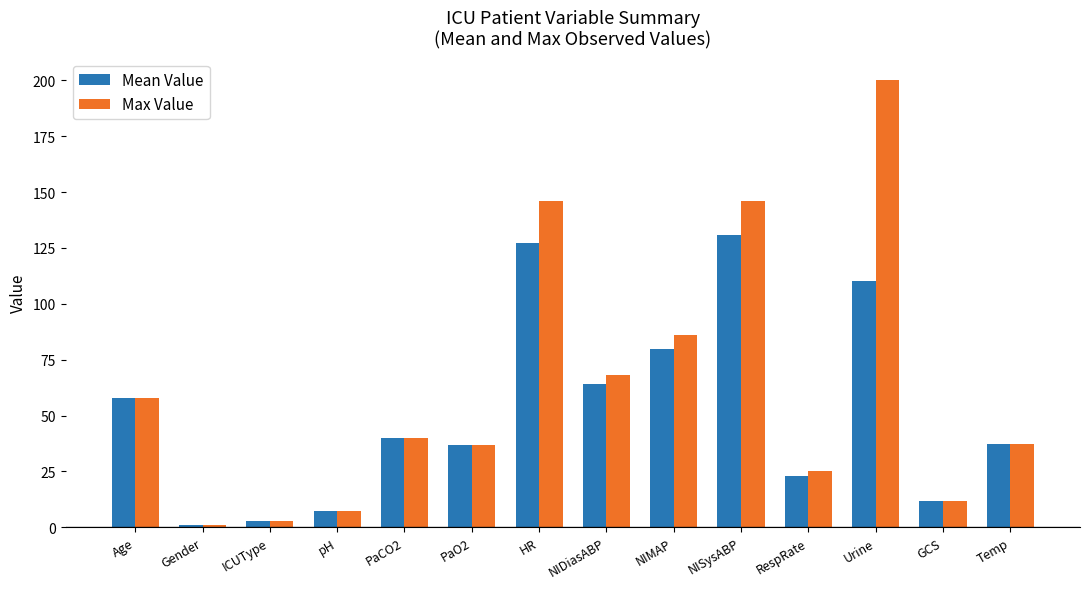

At how many categories does at least one series exceed 61?

5